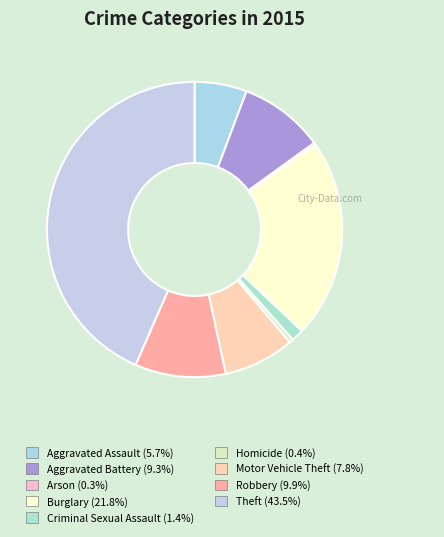

Which has a higher value, Motor Vehicle Theft or Robbery?

Robbery